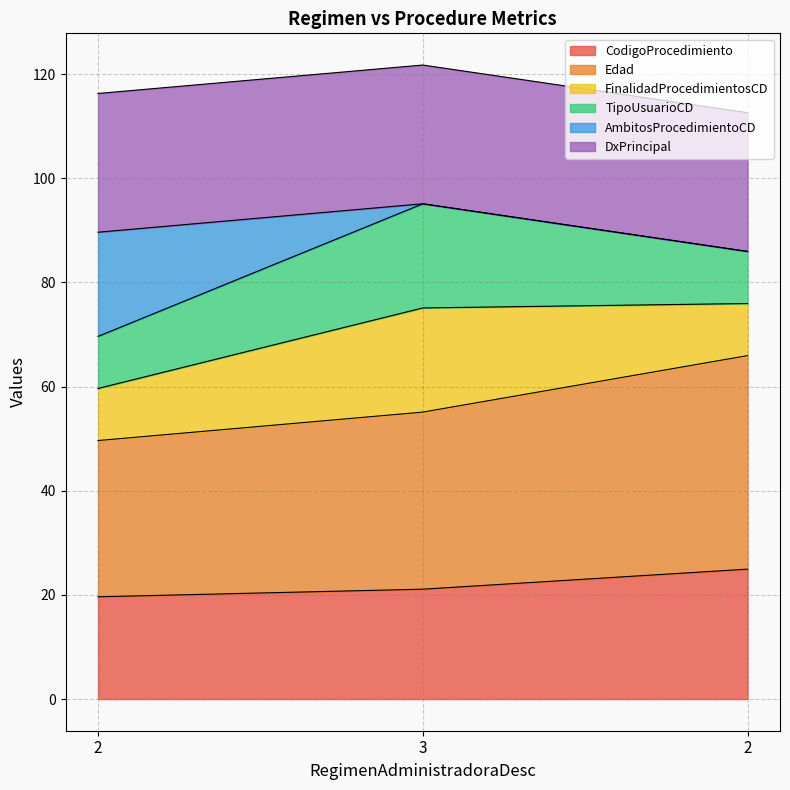

What is the label of the 2nd point from the left?

3